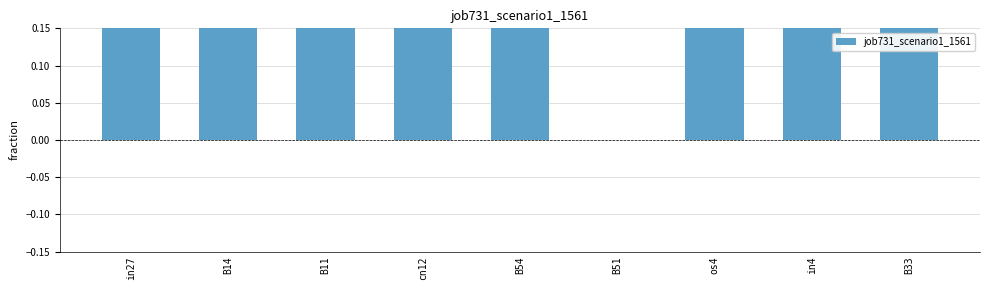

What is the change in value from B14 to B51?

-0.4